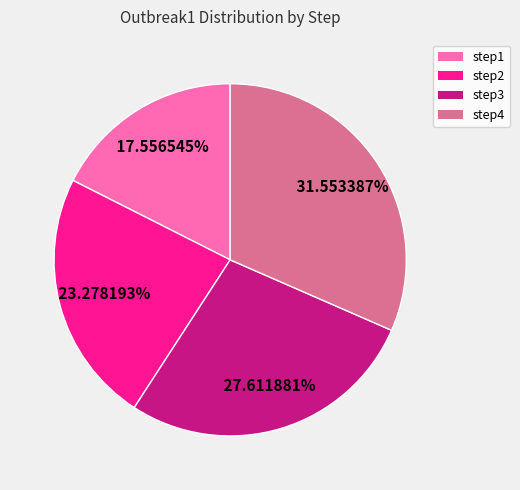

To the nearest percent, what is the difference between the largest and smallest slice percentages?

14%